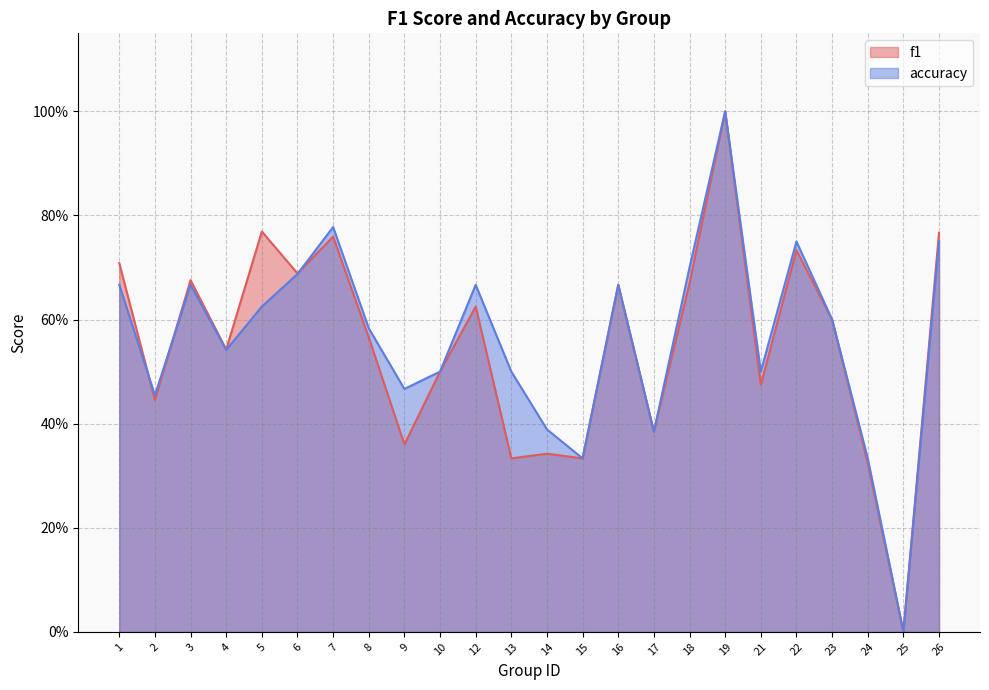

Which has a higher value, 16 or 1?

1